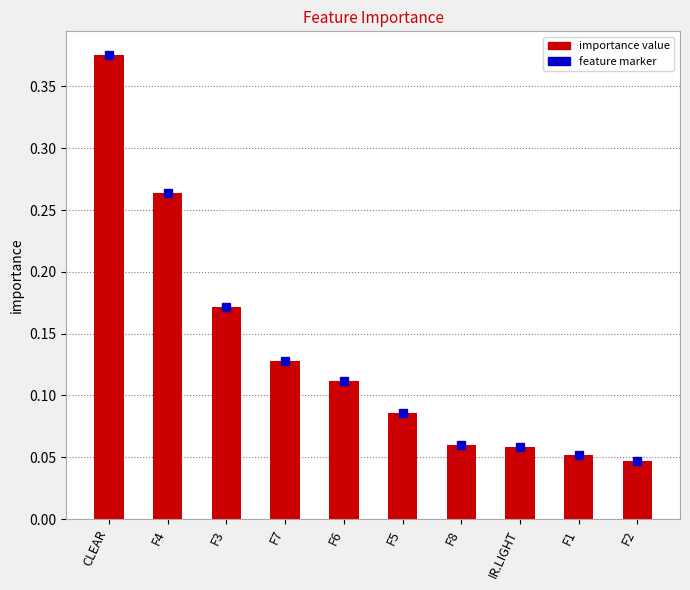

Reading left to right, what are all the values shown in this chart?

CLEAR=0.4	F4=0.3	F3=0.2	F7=0.1	F6=0.1	F5=0.1	F8=0.1	IR.LIGHT=0.1	F1=0.1	F2=0.0